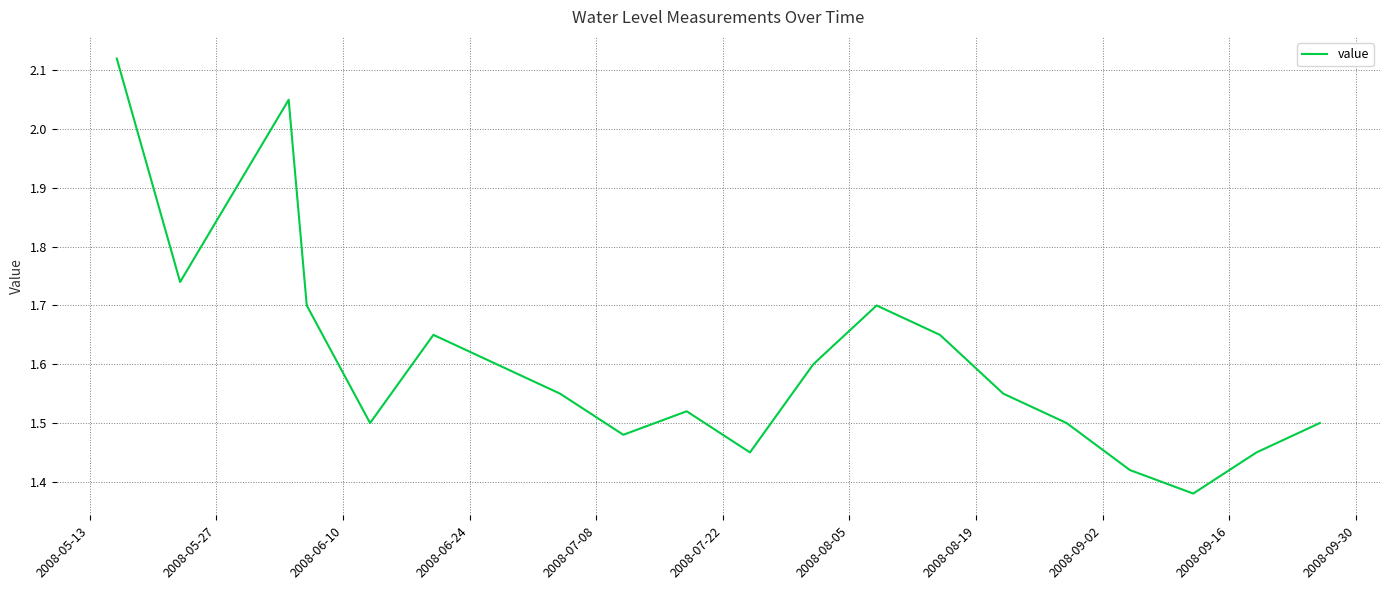

At which category does the data reach its first local valley?

2008-05-27